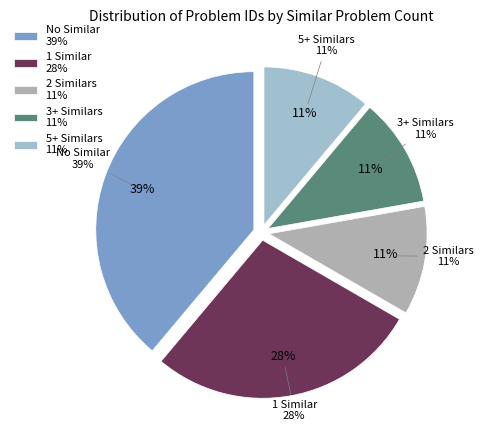

True or false: 799 accounts for 18% of the total.

False